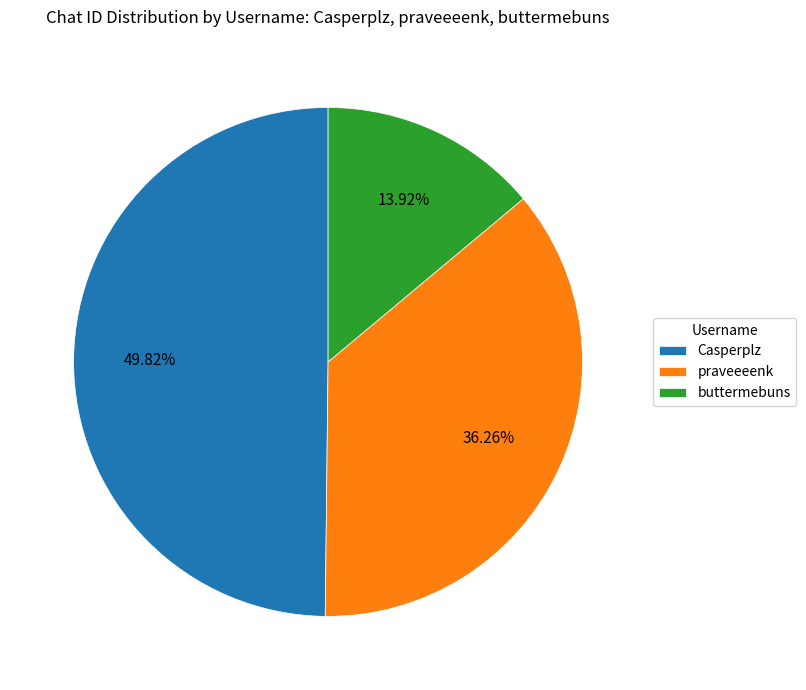

Which category has the smallest portion of the pie?

buttermebuns